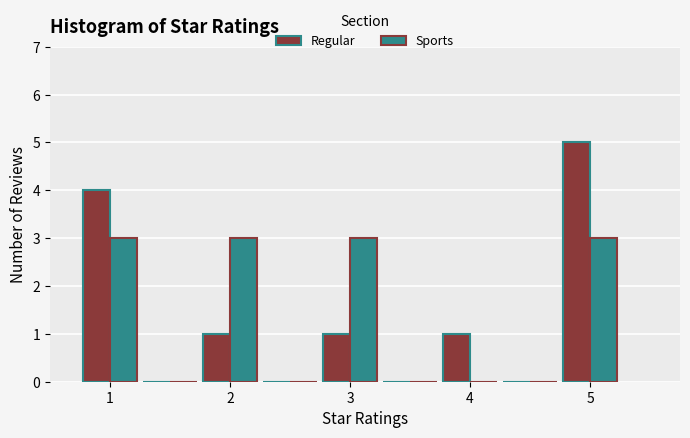

Reading left to right, list every range on the x-axis with the height of the bar of each series over it. Neither the bar edges nor the heights are printed on the chart, so give them approximately, as read against the axes.

0.75 to 1.25: Regular=4	Sports=3
1.25 to 1.75: Regular=0	Sports=0
1.75 to 2.25: Regular=1	Sports=3
2.25 to 2.75: Regular=0	Sports=0
2.75 to 3.25: Regular=1	Sports=3
3.25 to 3.75: Regular=0	Sports=0
3.75 to 4.25: Regular=1	Sports=0
4.25 to 4.75: Regular=0	Sports=0
4.75 to 5.25: Regular=5	Sports=3